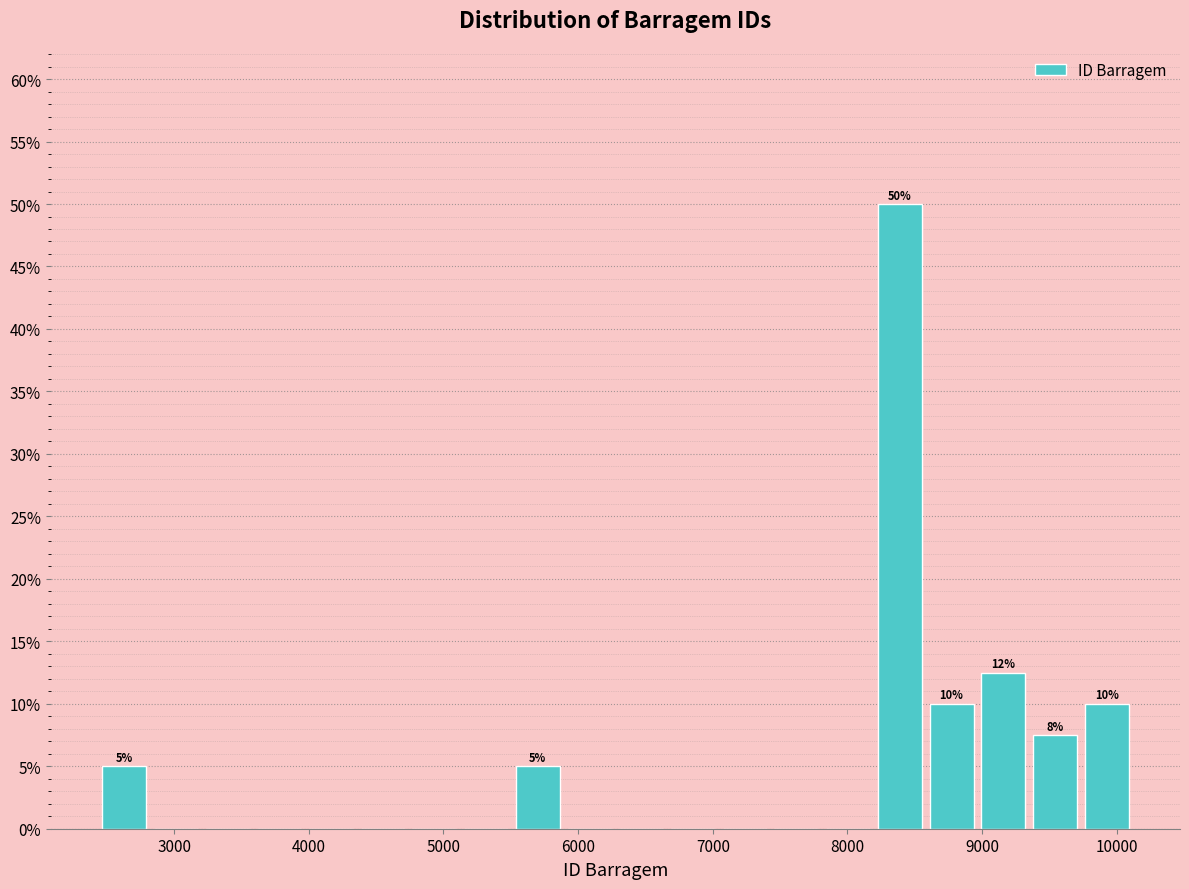

Read against the x-axis, roughly where is the centre of the tallest bar?

8400